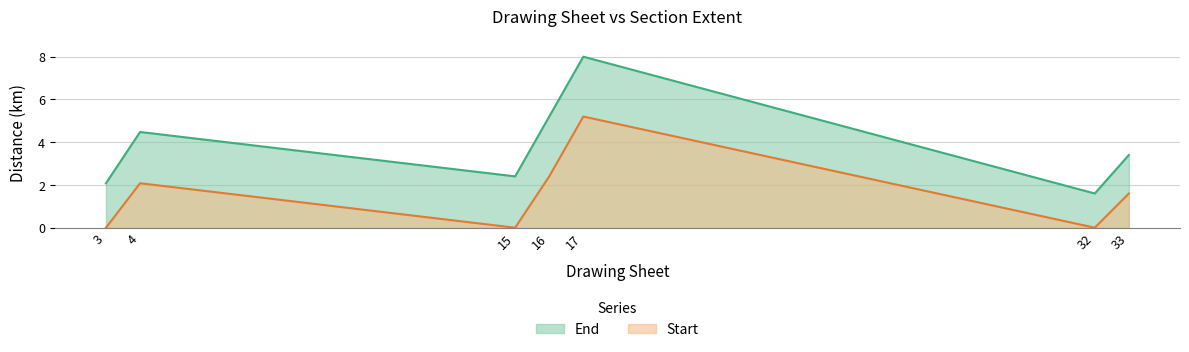

True or false: Start has a value of 8.9 at 17.

False